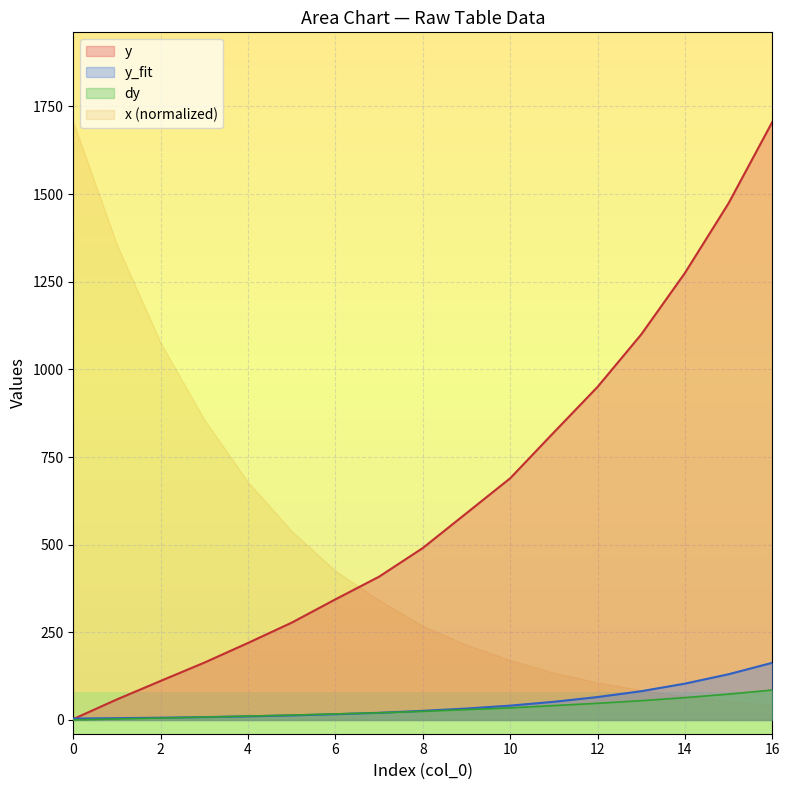

The x (normalized) series shows 2997.9 at 0. True or false?

False